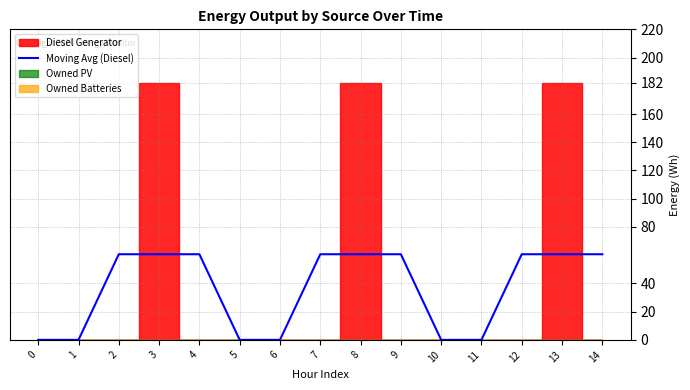

Reading left to right, what are all the values shown in this chart?

0.0	0.0	60.7	60.7	60.7	0.0	0.0	60.7	60.7	60.7	0.0	0.0	60.7	60.7	60.7